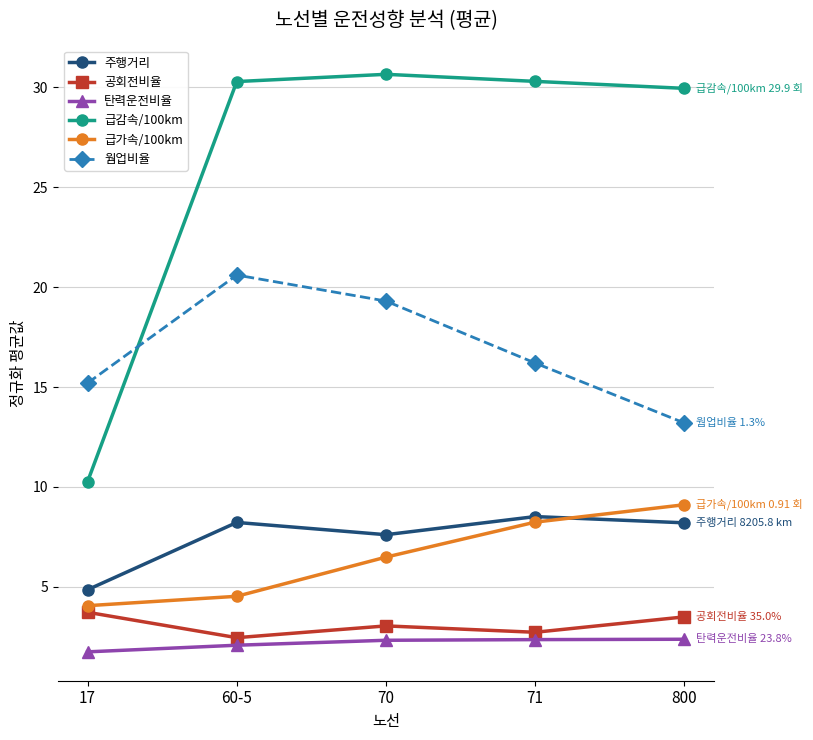

At how many categories does at least one series exceed 28?

4